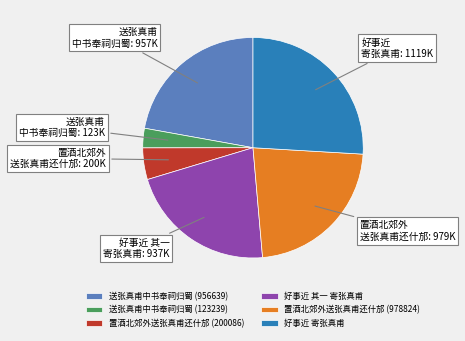

Do 好事近 寄张真甫 and 送张真甫中书奉祠归蜀 (123239) together represent more than half of the pie?

No